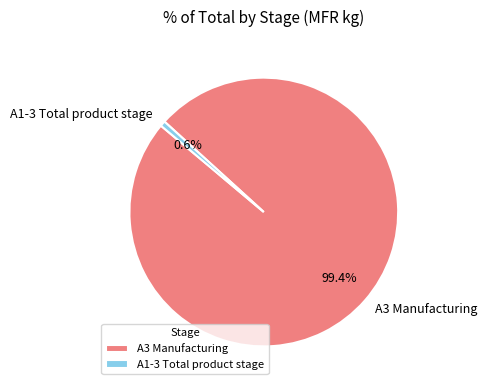

The A1-3 Total product stage slice represents 1% of the pie. True or false?

True